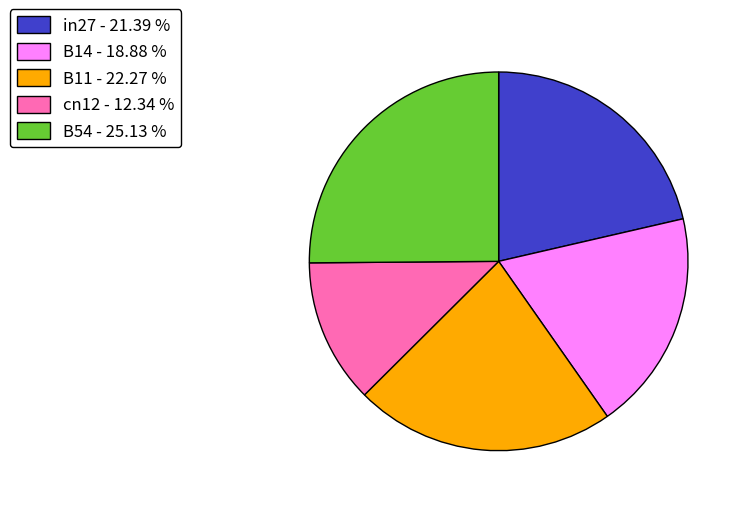

Between B14 and B54, which is larger?

B54